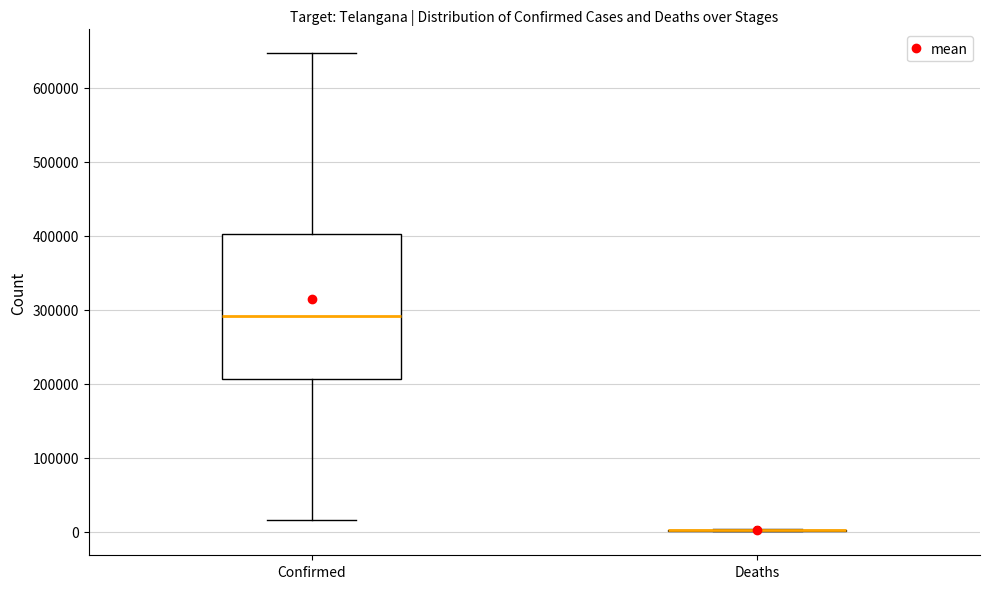

Reading left to right, read every box against the y-axis: the position of its median line, the range the box covers, and the ends of its whiskers. The values are not printed on the chart, so give them approximately, as read against the axis.

Confirmed: median 290000, box 210000 to 400000, whiskers 20000 to 650000
Deaths: box collapsed to a line at 0, whiskers 0 to 0